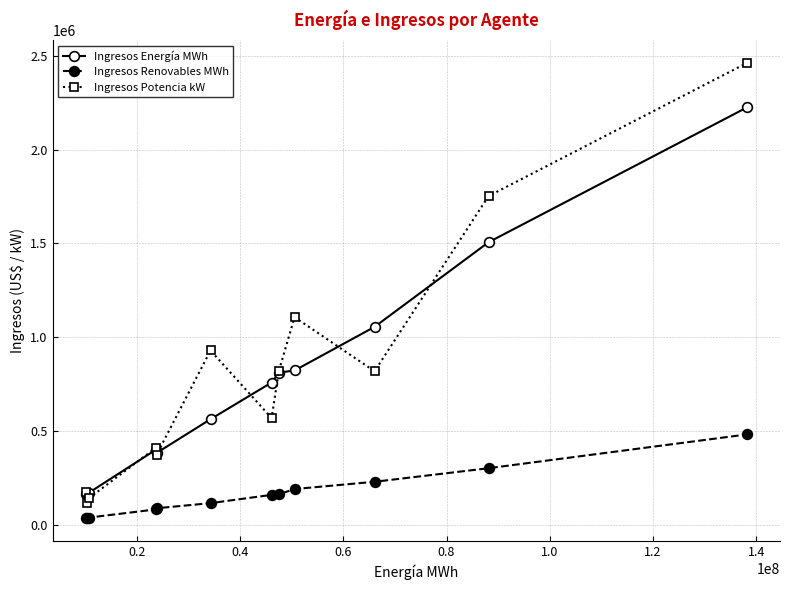

What is the minimum value for Ingresos Renovables MWh?

34929.4